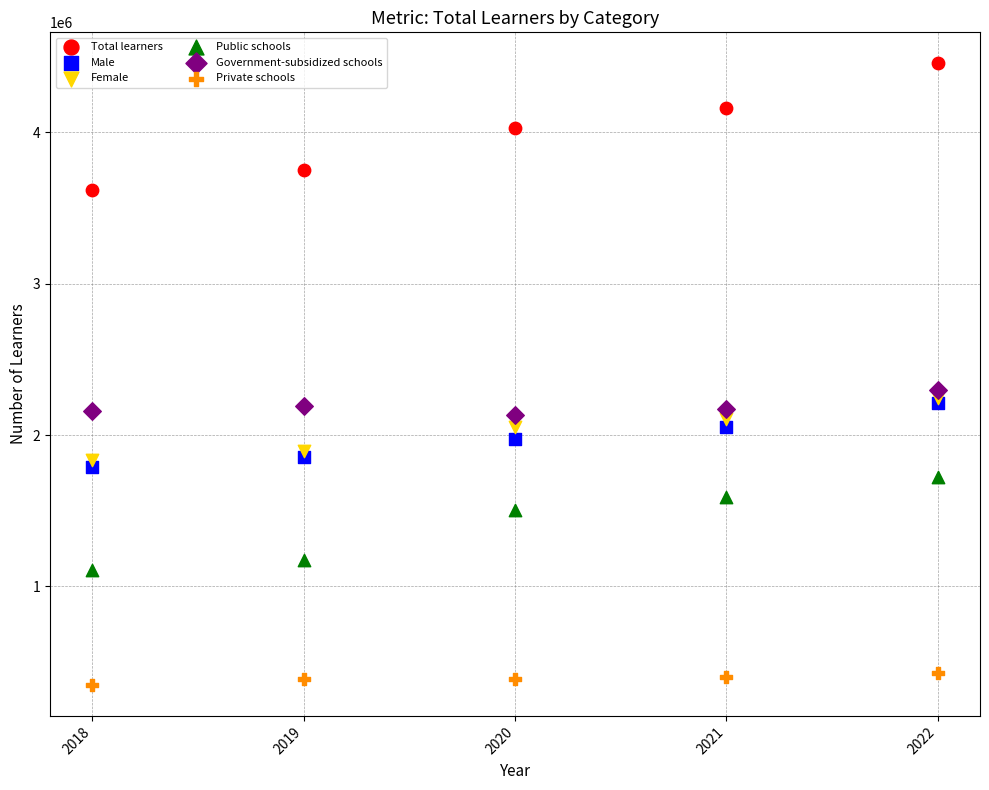

Across all series, what Y value is closest to 2403130?

2299765